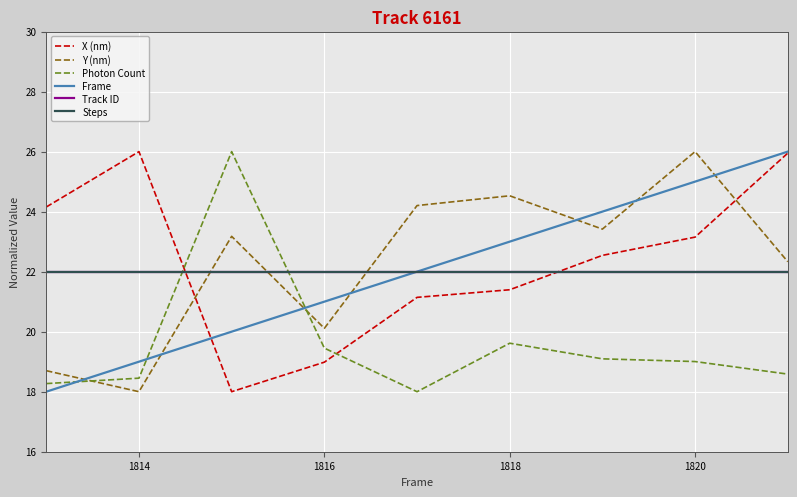

Does the chart have visible grid lines?

Yes